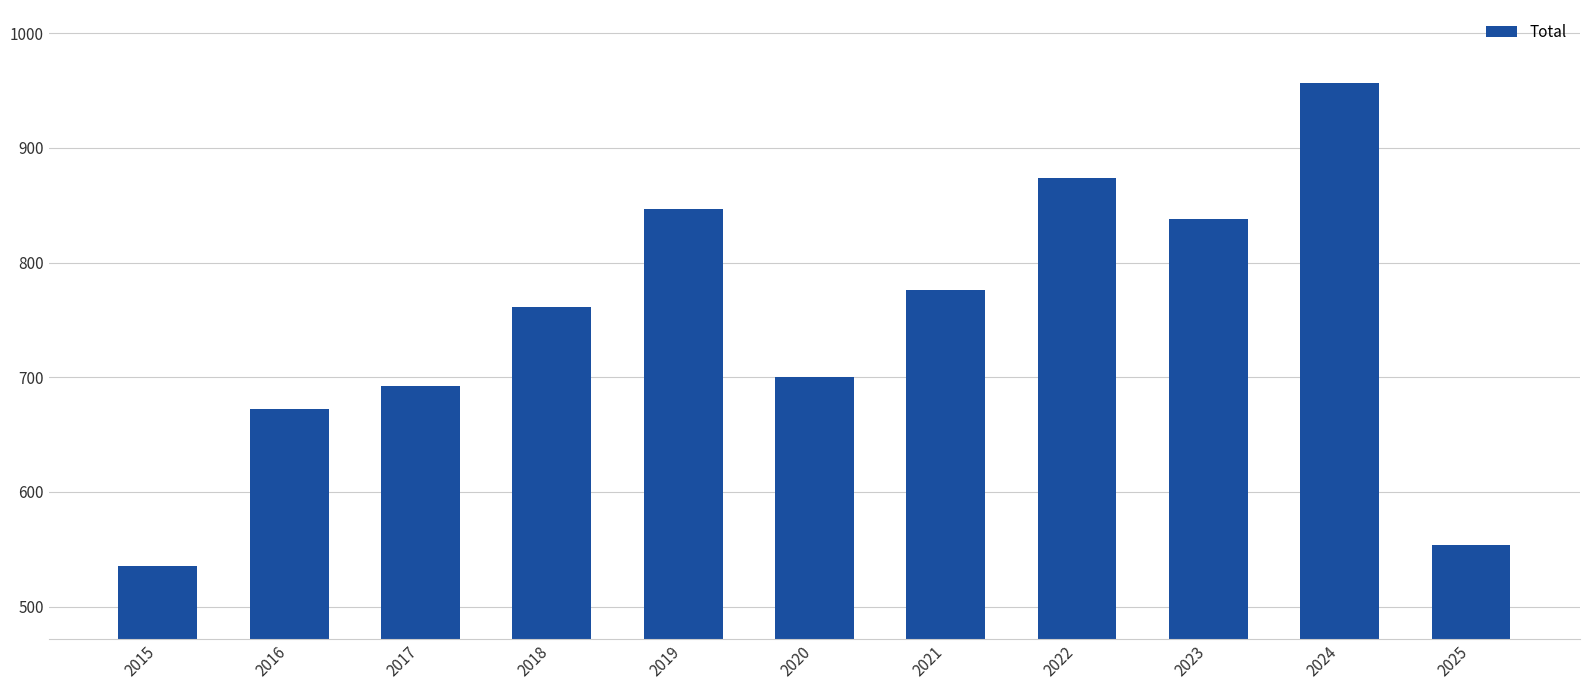

The value at 2018 is 761. True or false?

True